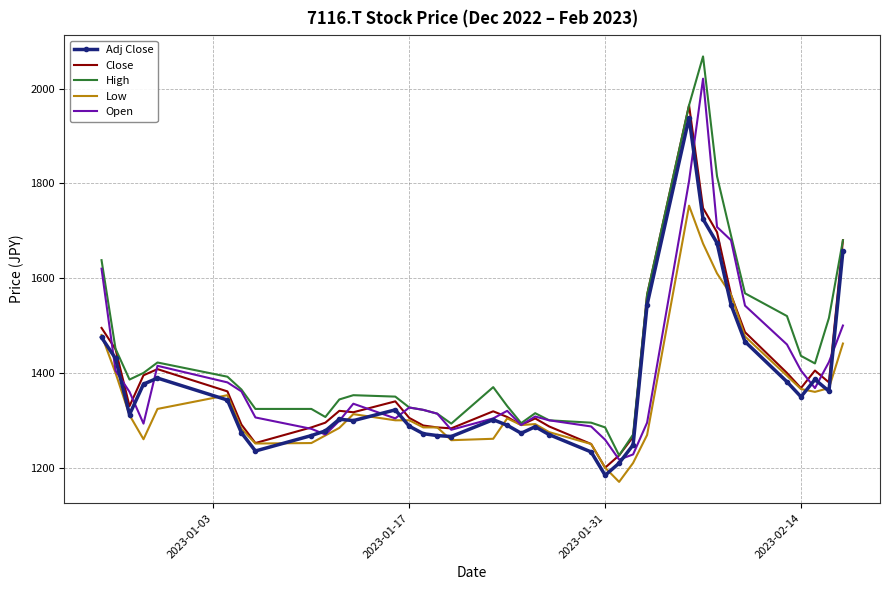

Which series has the largest total across all categories?

High